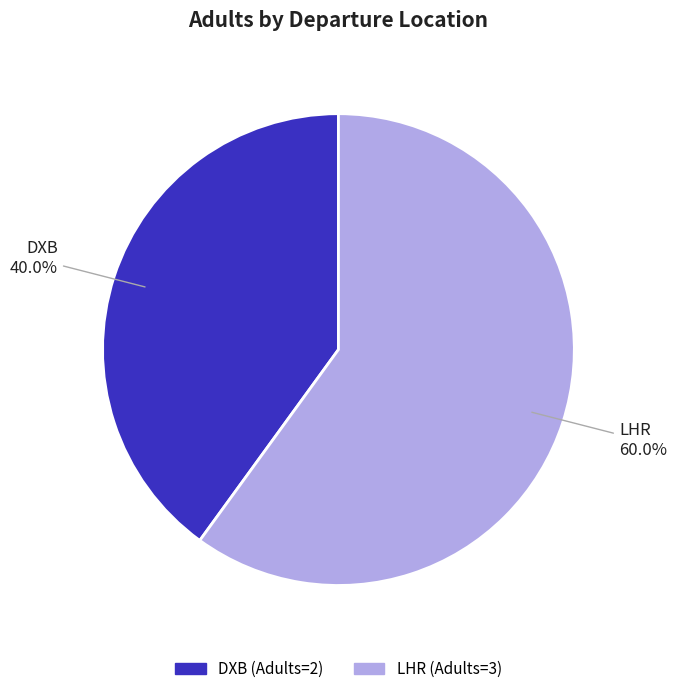

Is there a majority slice in this chart?

Yes